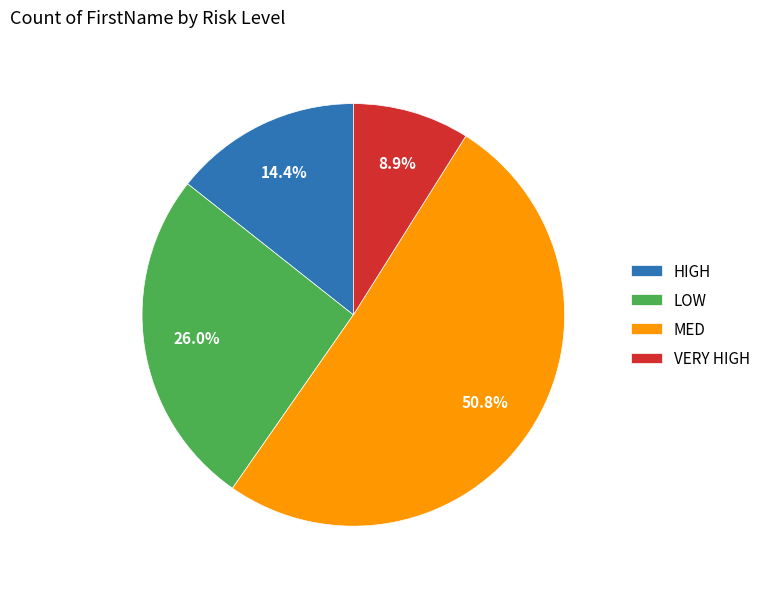

What is the ratio of the value at LOW to the value at MED?

0.5